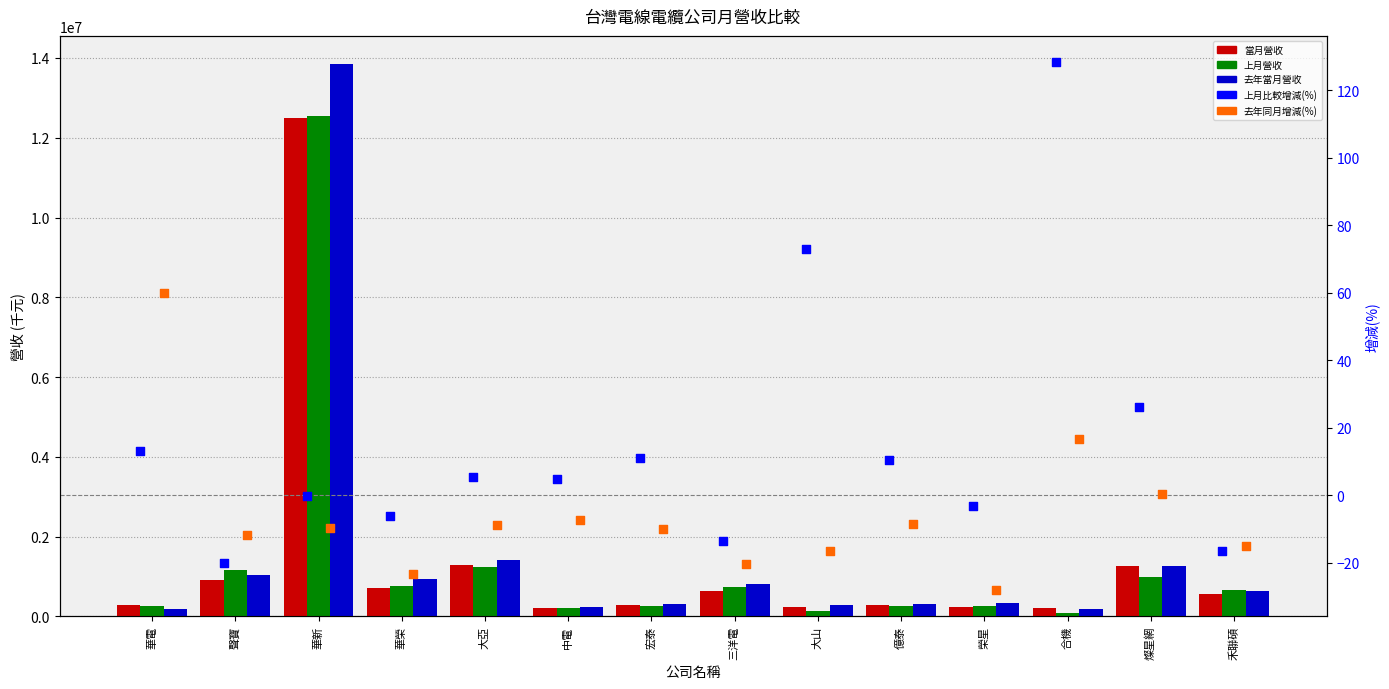

What is the total value across all series at 禾聯碩?

1855713.3